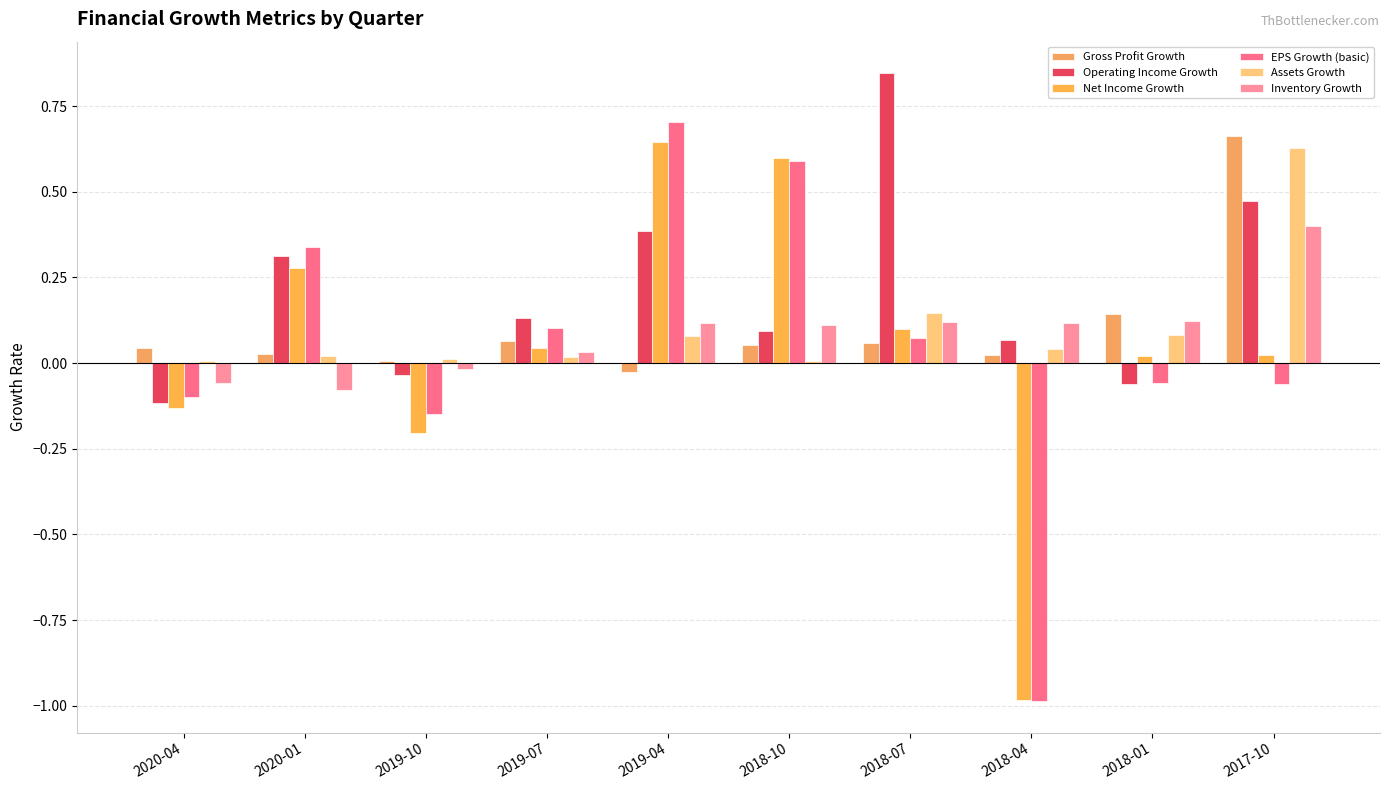

How many groups of bars are there?

10